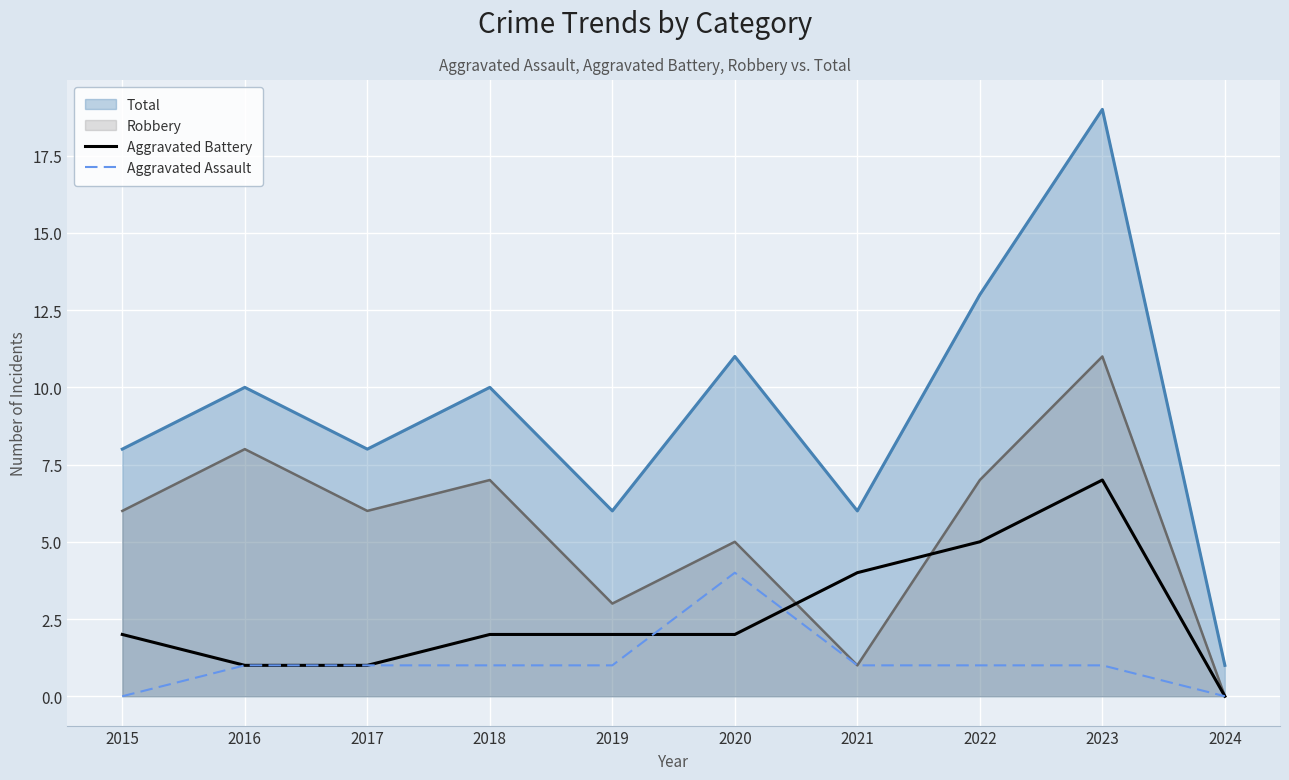

What are all the series names shown in the legend?

Total, Robbery, Aggravated Battery, Aggravated Assault